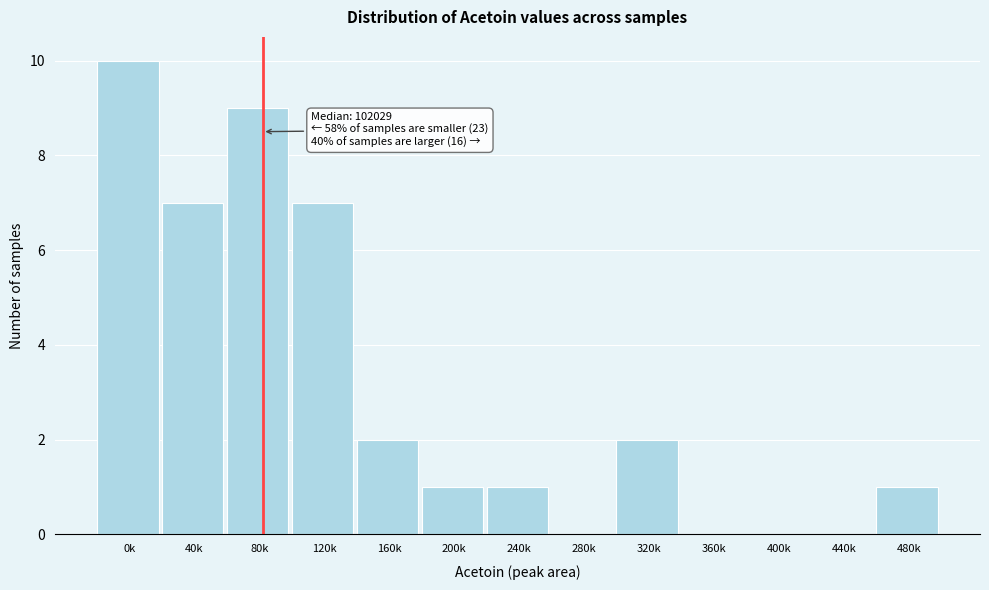

Reading left to right, list all the values displayed in this chart.

0k=10	40k=7	80k=9	120k=7	160k=2	200k=1	240k=1	280k=0	320k=2	360k=0	400k=0	440k=0	480k=1